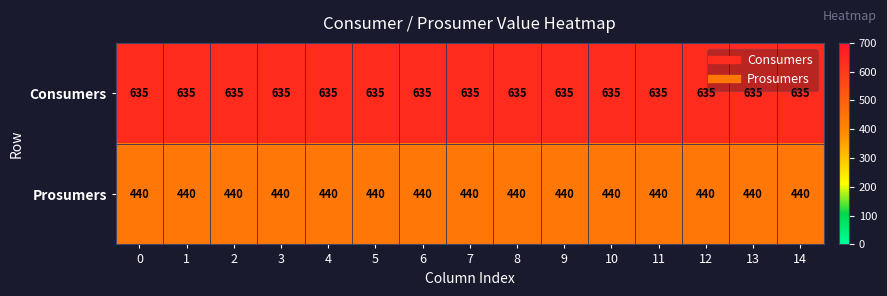

List the series in order of their overall mean, lowest first.

Prosumers, Consumers